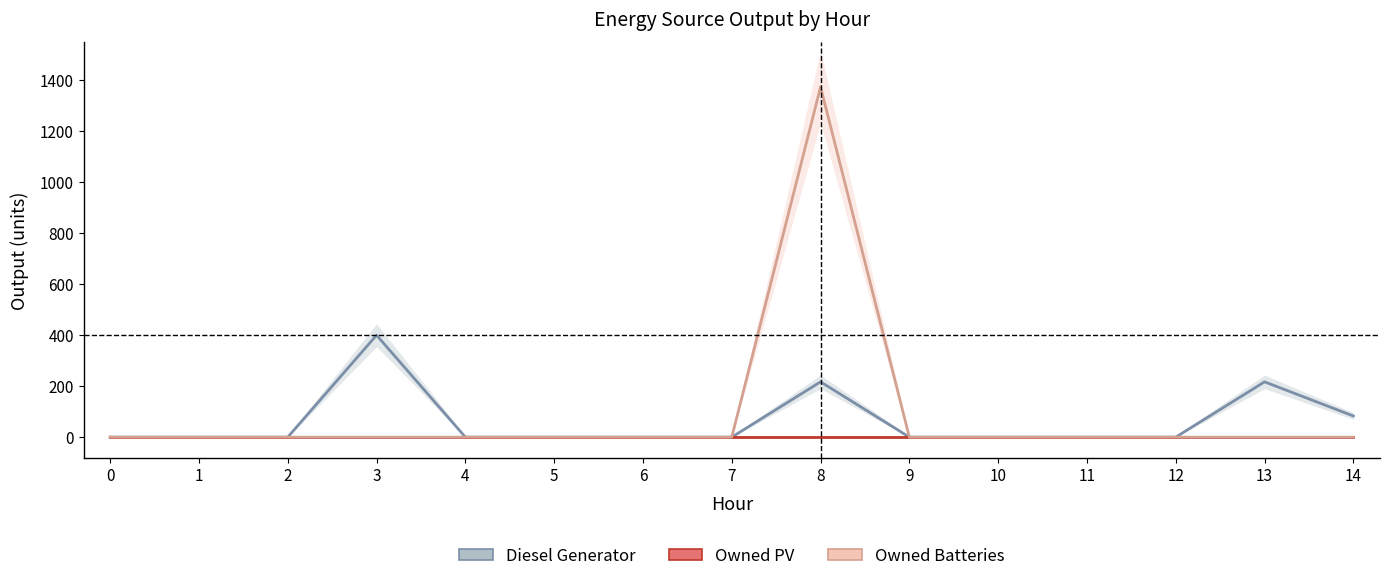

Count the number of categories in the chart.

15